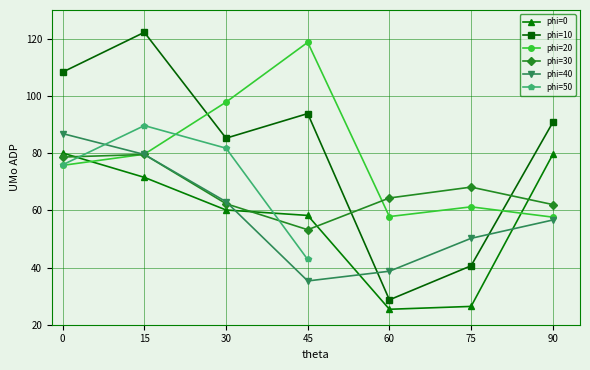

What is the maximum value for phi=40?

86.8